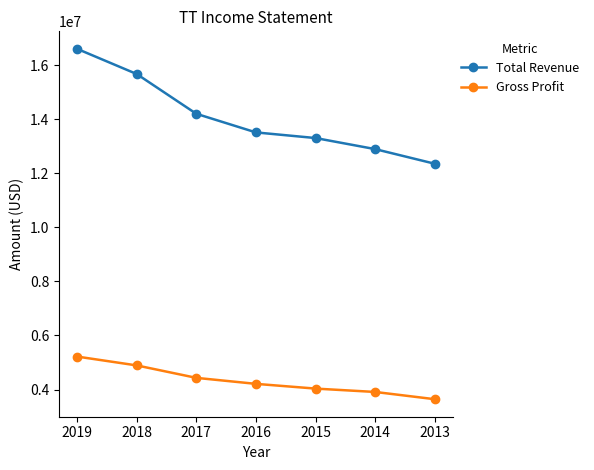

At which label is Gross Profit closest to 4431750?

2017